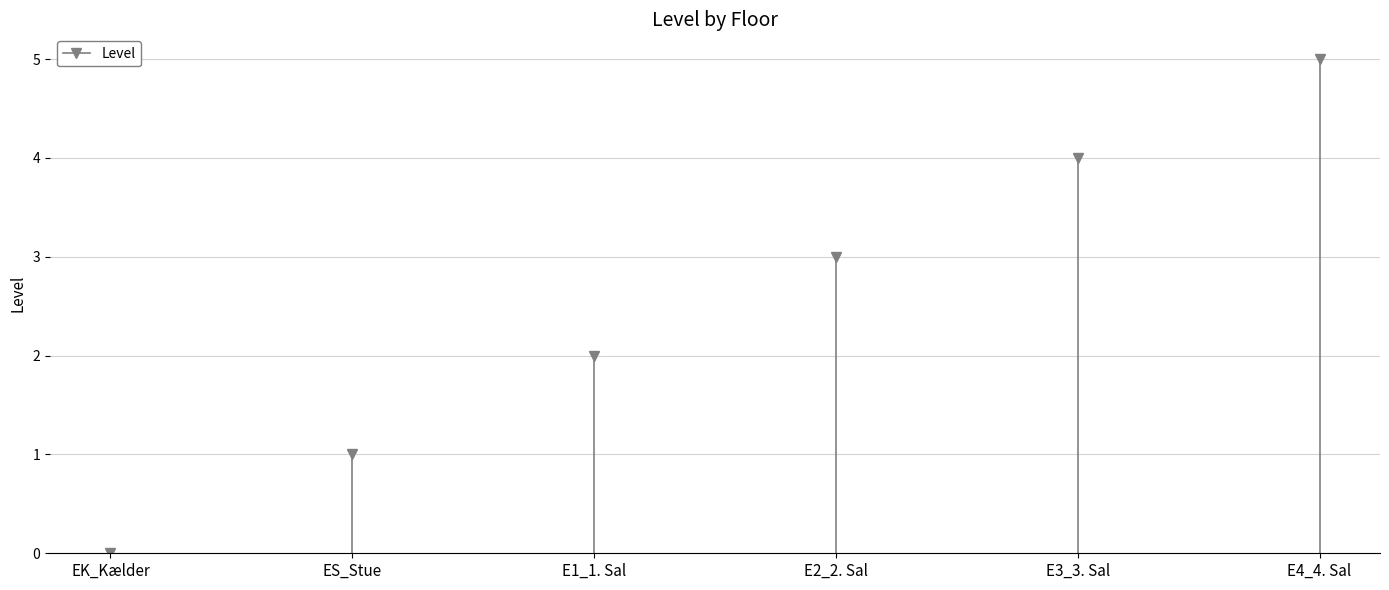

What is the change in value from EK_Kælder to ES_Stue?

+1